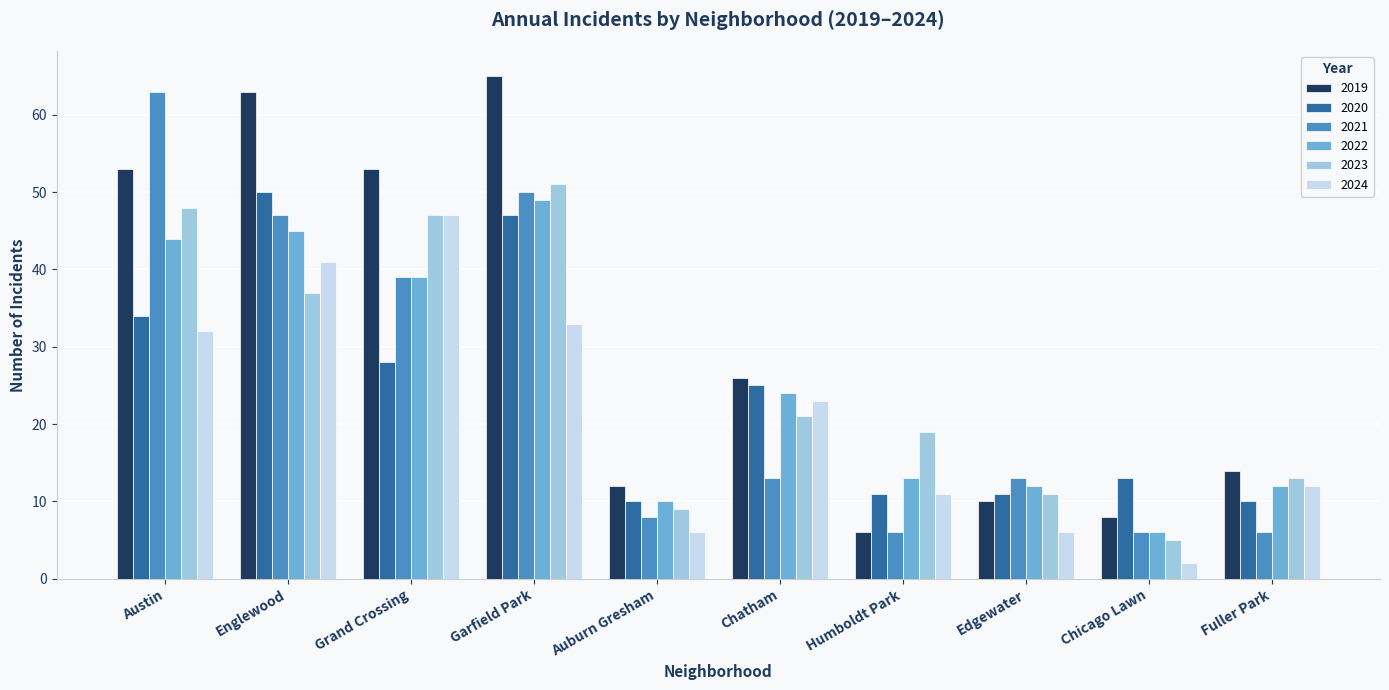

What are all the series names shown in the legend?

2019, 2020, 2021, 2022, 2023, 2024